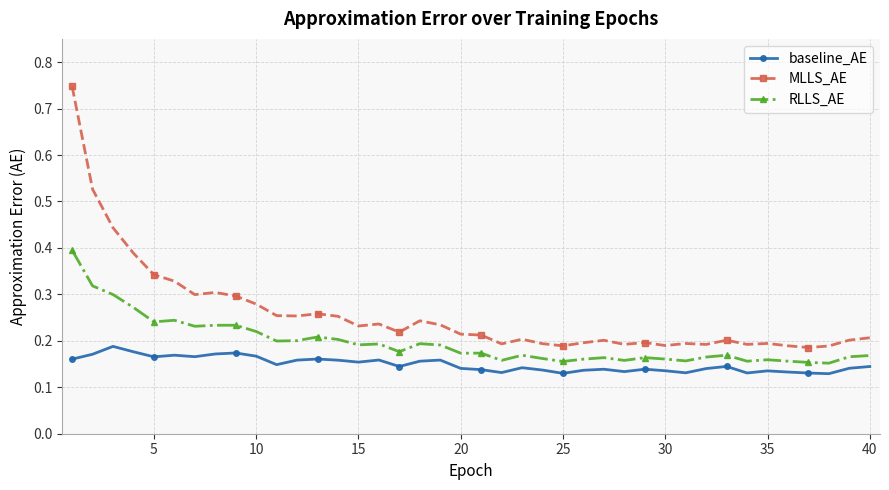

True or false: MLLS_AE has more than 1 interior local peaks.

True